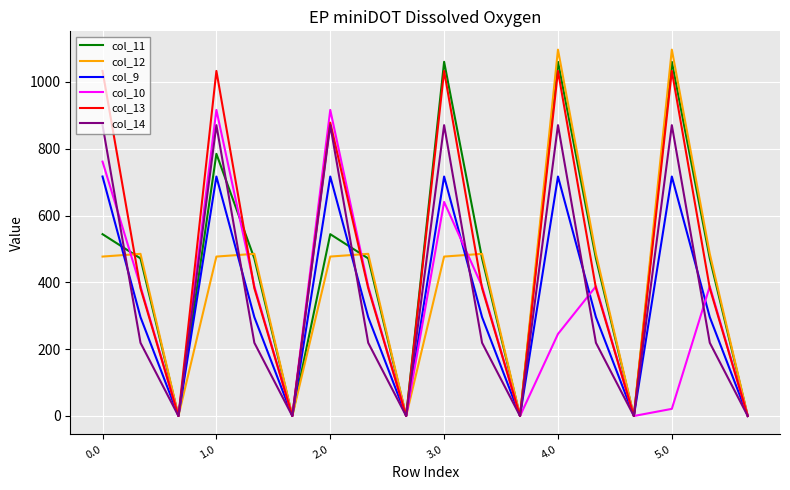

At which category is the sum across all series the highest?

4.0